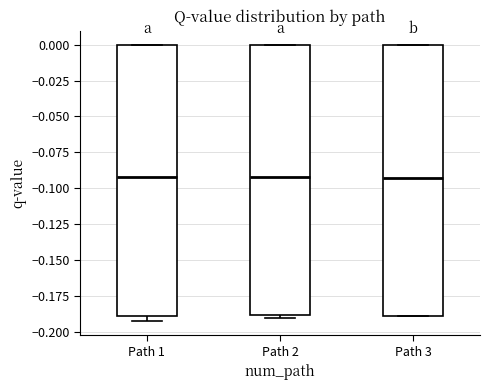

Reading left to right, transcribe this box plot: for each box, give where its median line is, the range the box spans, and where its two whiskers end, as read against the y-axis. The values are not printed on the chart, so give them approximately, as read against the axis.

Path 1: median -0.090, box -0.190 to 0.000, whiskers -0.195 to 0.000
Path 2: median -0.090, box -0.190 to 0.000, whiskers -0.190 (just below the box's lower edge) to 0.000
Path 3: median -0.095, box -0.190 to 0.000, whiskers -0.190 to 0.000